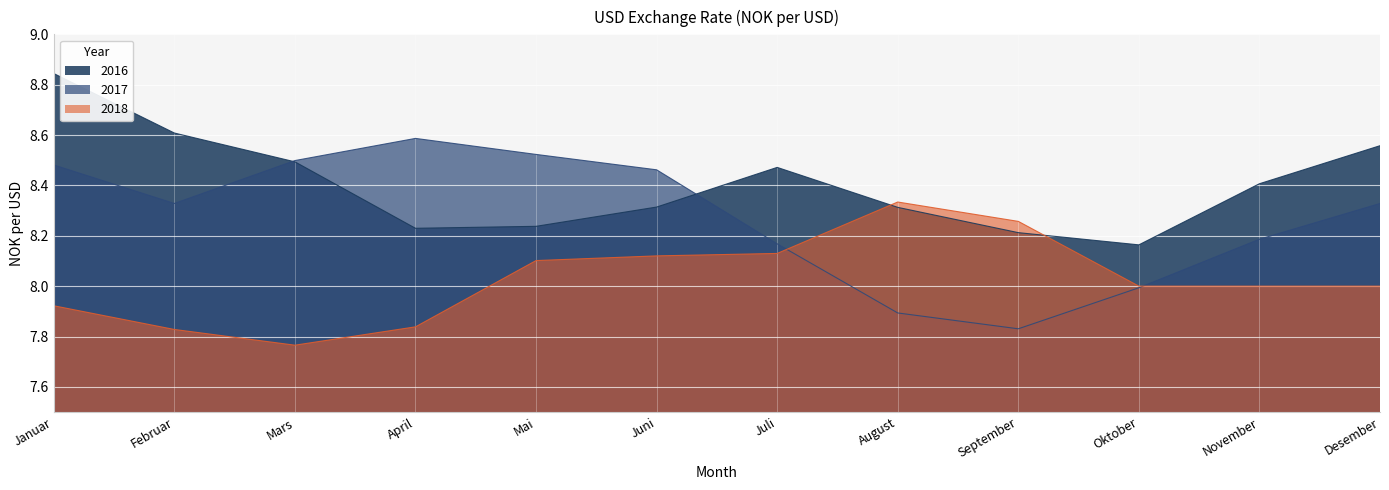

Reading left to right, list all the values displayed in this chart.

2016: 8.8	8.6	8.5	8.2	8.2	8.3	8.5	8.3	8.2	8.2	8.4	8.6
2017: 8.5	8.3	8.5	8.6	8.5	8.5	8.2	7.9	7.8	8.0	8.2	8.3
2018: 7.9	7.8	7.8	7.8	8.1	8.1	8.1	8.3	8.3	8.0	8.0	8.0